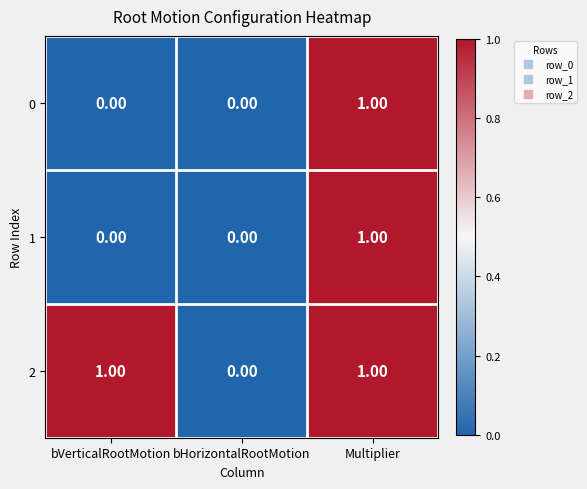

At which category is the sum across all series the highest?

Multiplier